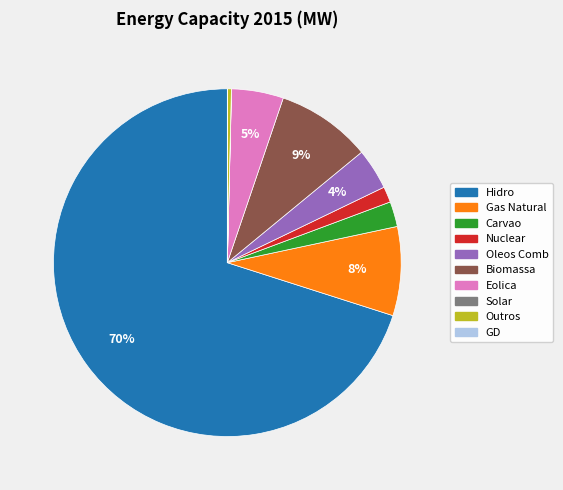

Is there a majority slice in this chart?

Yes